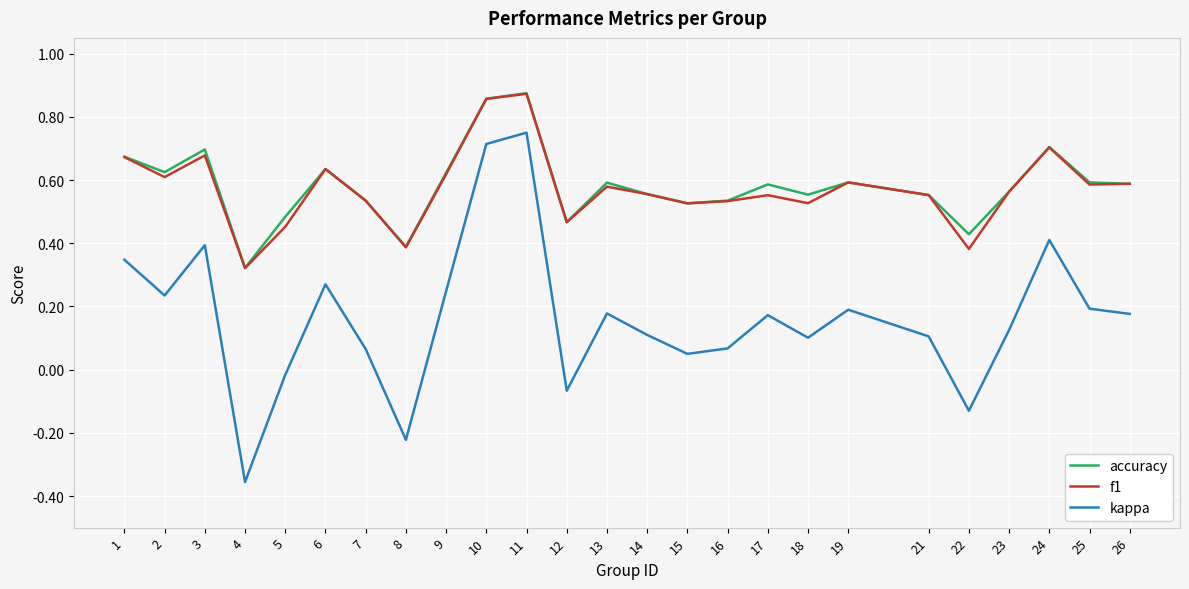

Which series has the widest spread of values?

kappa